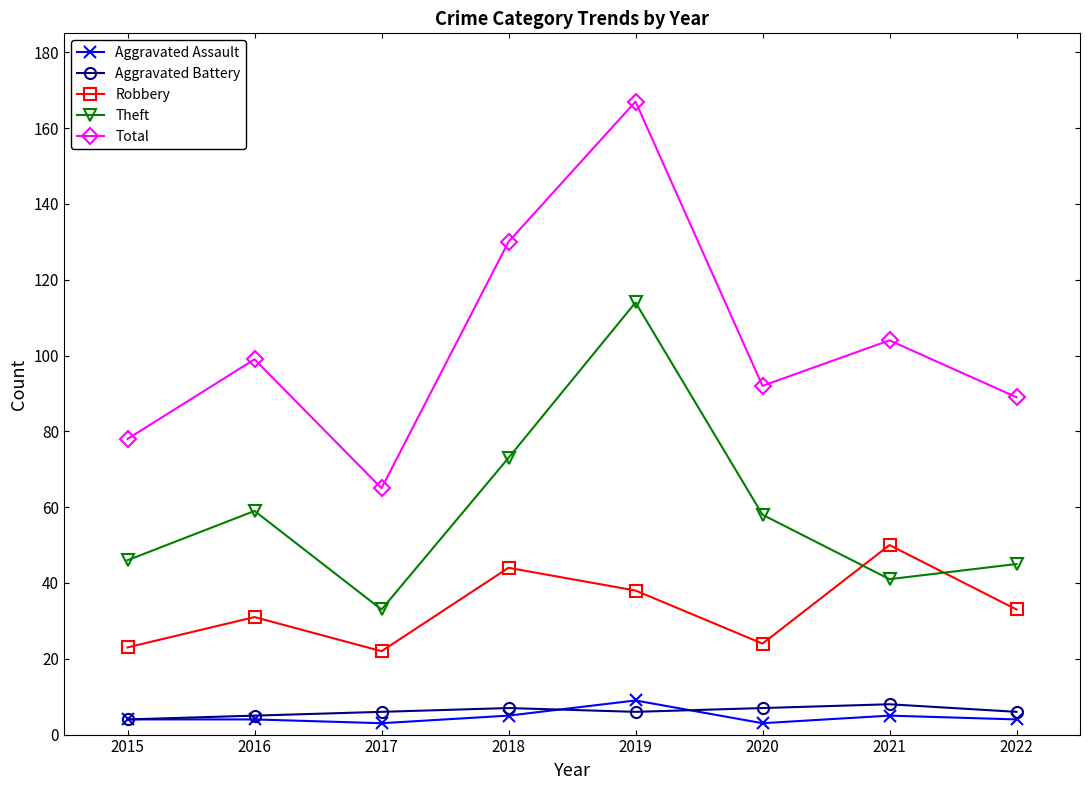

Which series has the largest total across all categories?

Total